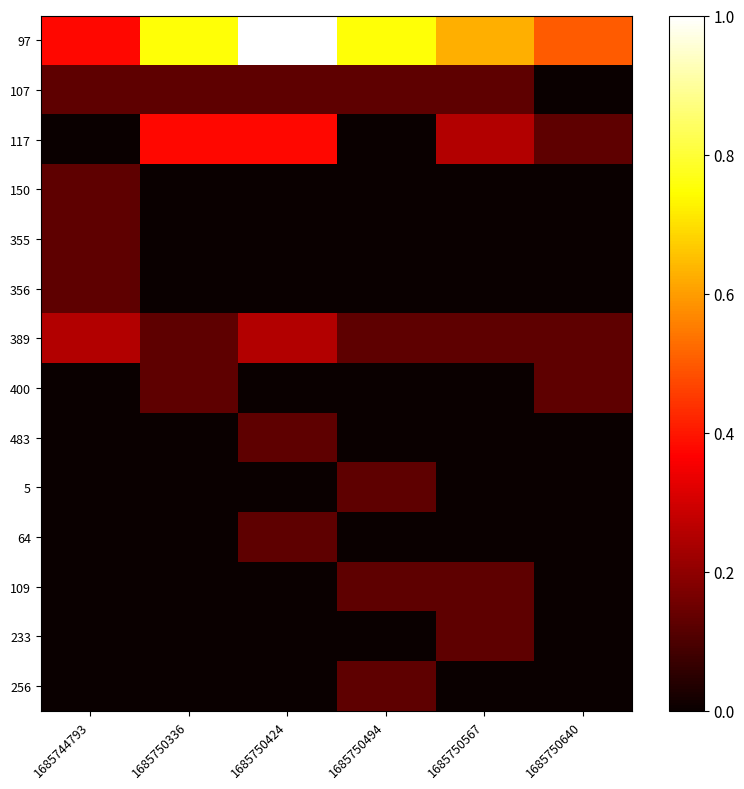

Rank the series at 1685744793 from highest to lowest value.

97, 389, 107, 150, 355, 356, 117, 400, 483, 5, 64, 109, 233, 256